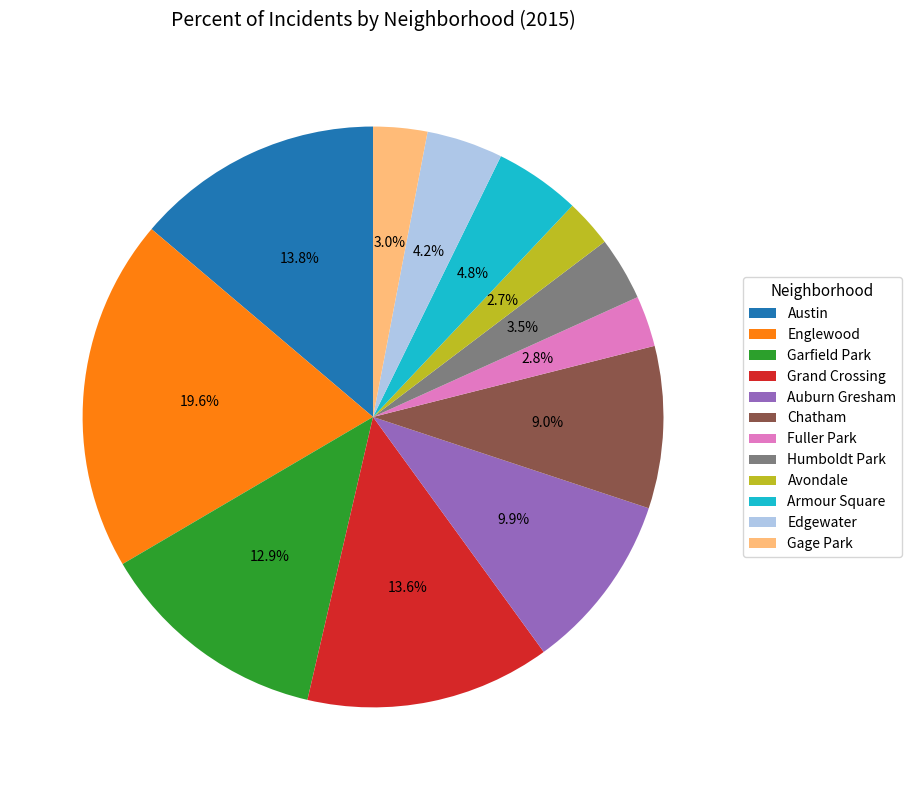

Which has a higher value, Auburn Gresham or Fuller Park?

Auburn Gresham